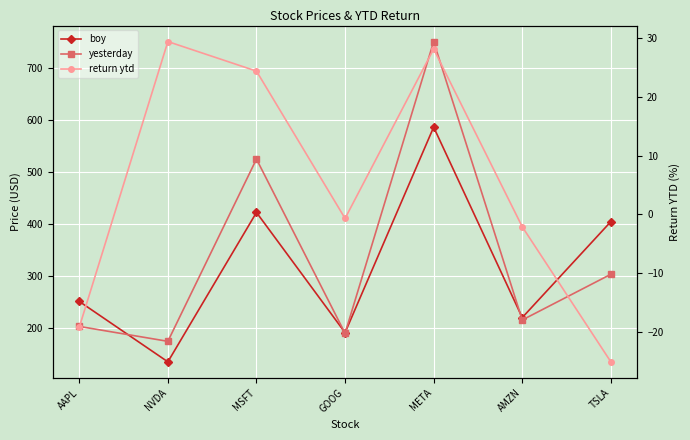

True or false: return ytd and yesterday intersect in this chart.

False